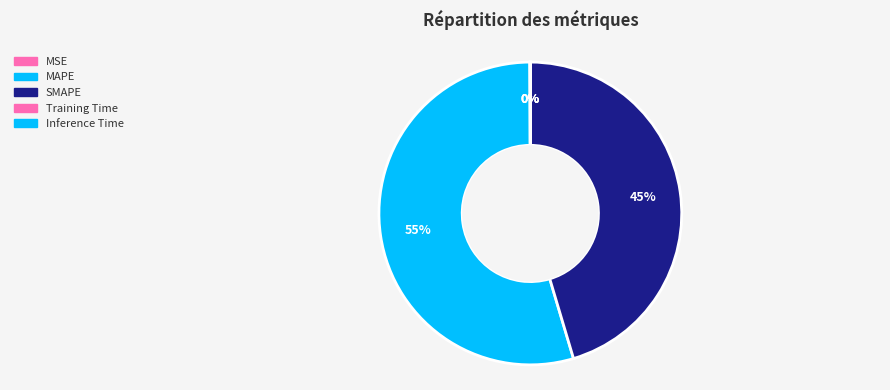

To the nearest percent, what is the difference between the largest and smallest slice percentages?

55%